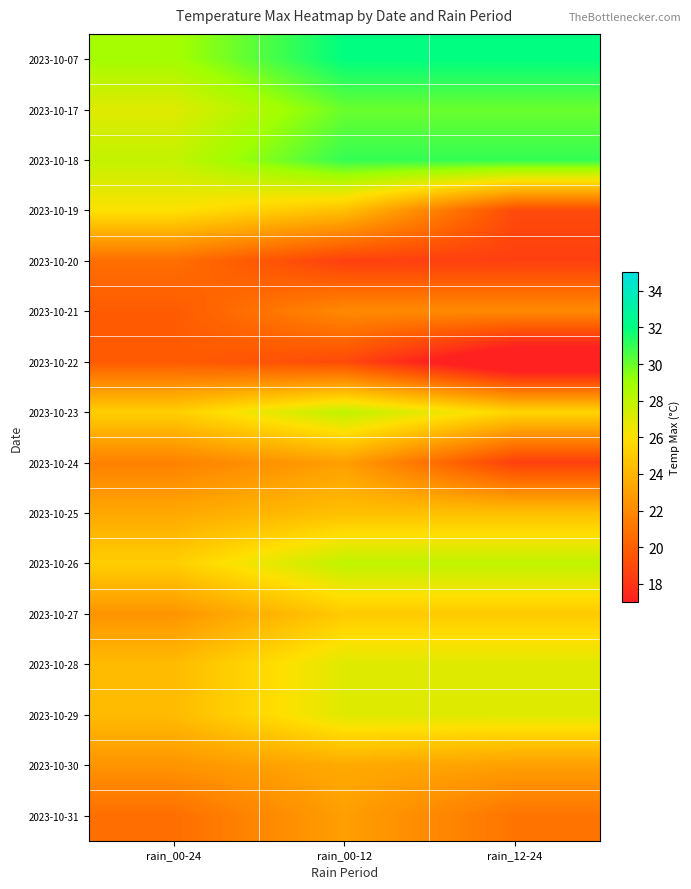

At rain_00-12, list the series in order from smallest to largest.

2023-10-20, 2023-10-22, 2023-10-21, 2023-10-24, 2023-10-31, 2023-10-30, 2023-10-19, 2023-10-25, 2023-10-27, 2023-10-28, 2023-10-29, 2023-10-23, 2023-10-26, 2023-10-17, 2023-10-18, 2023-10-07